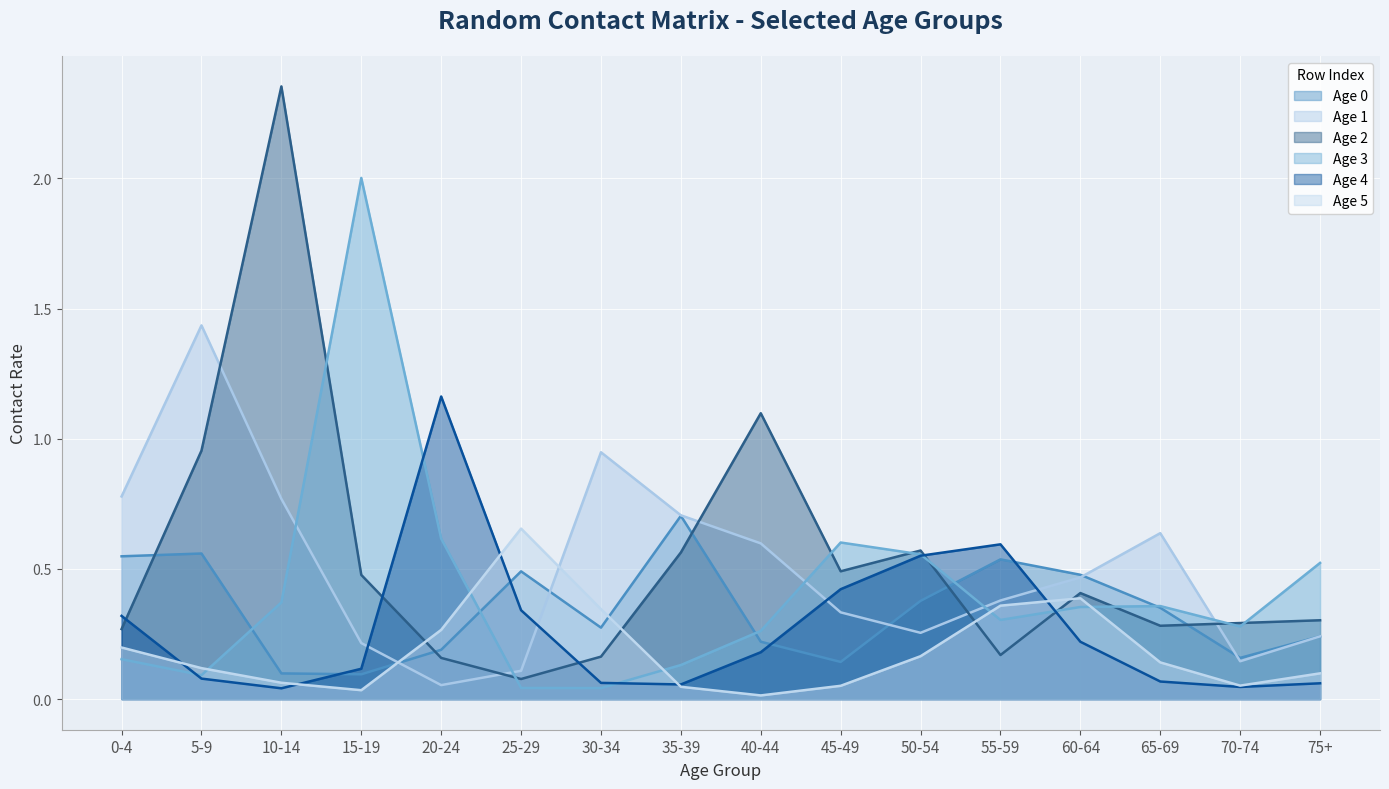

What is the value of the Age 2 (line) point at the 14th from the left?

0.3